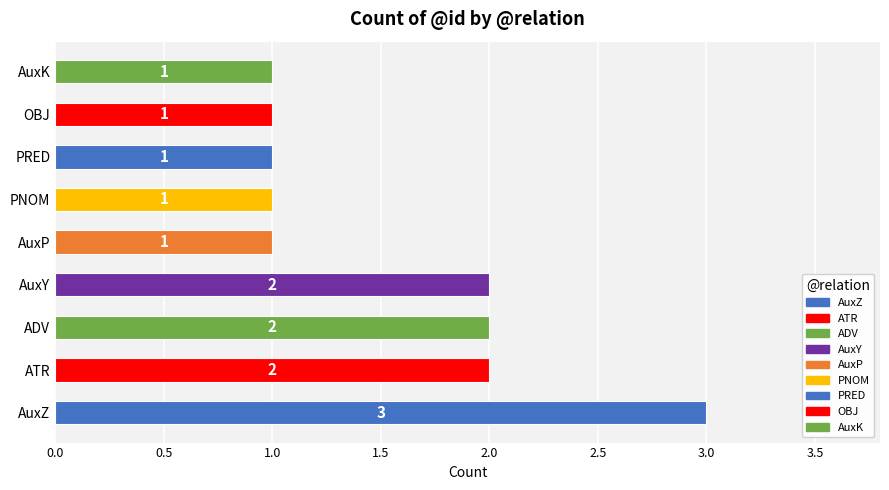

Is it true that the value at ATR is 1?

False